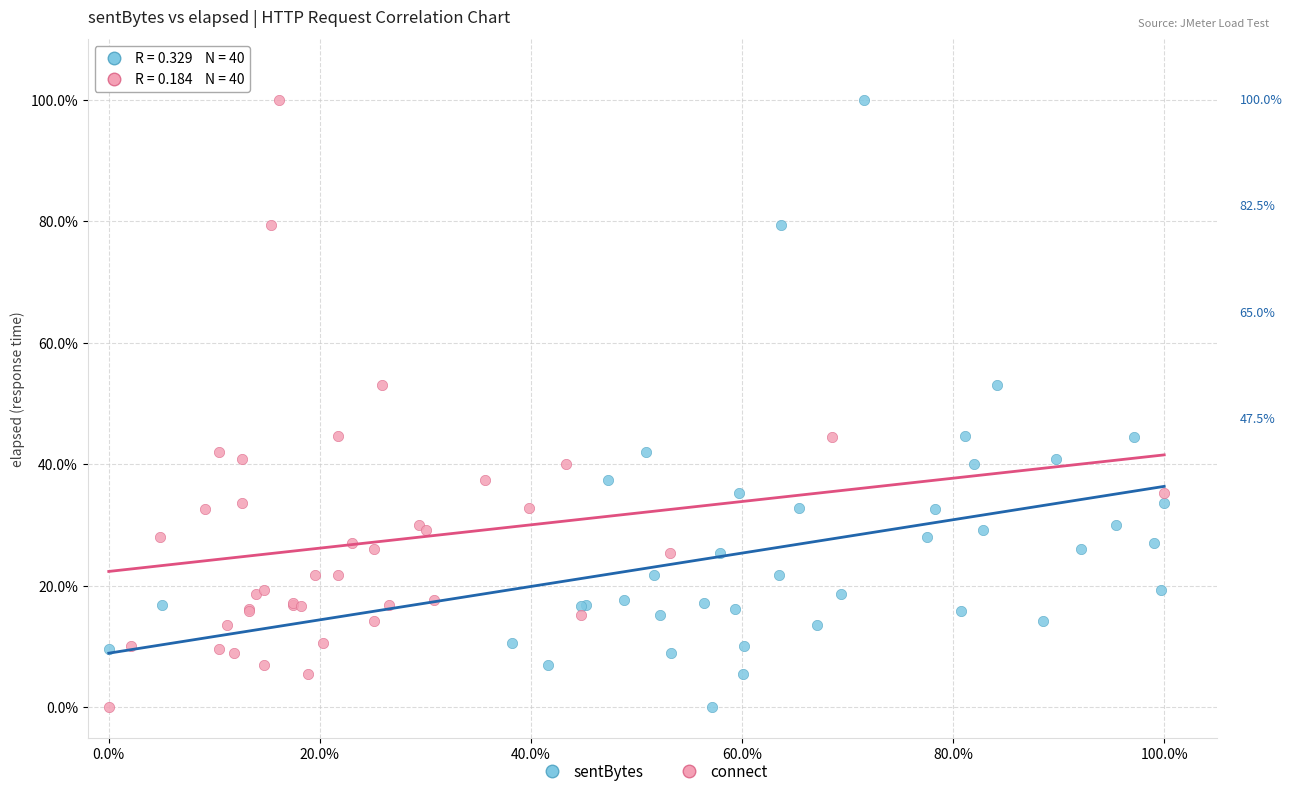

What are all the series names shown in the legend?

sentBytes, connect